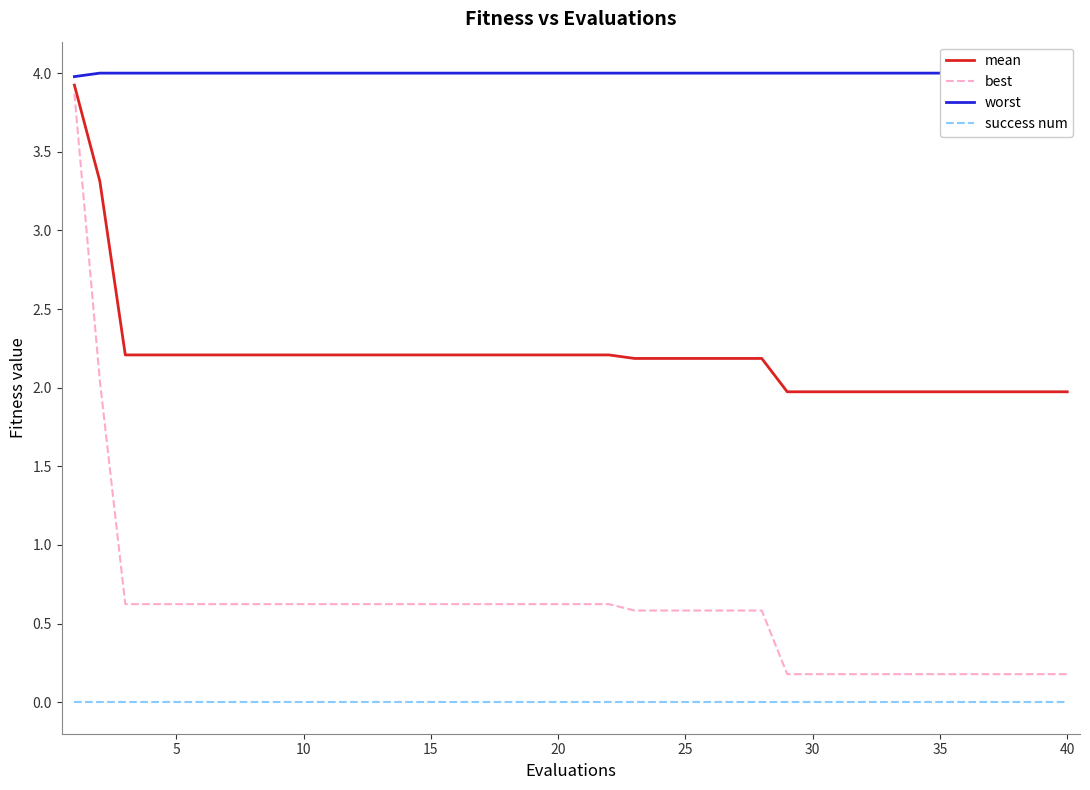

True or false: mean has a value of 2.0 at 40.

True